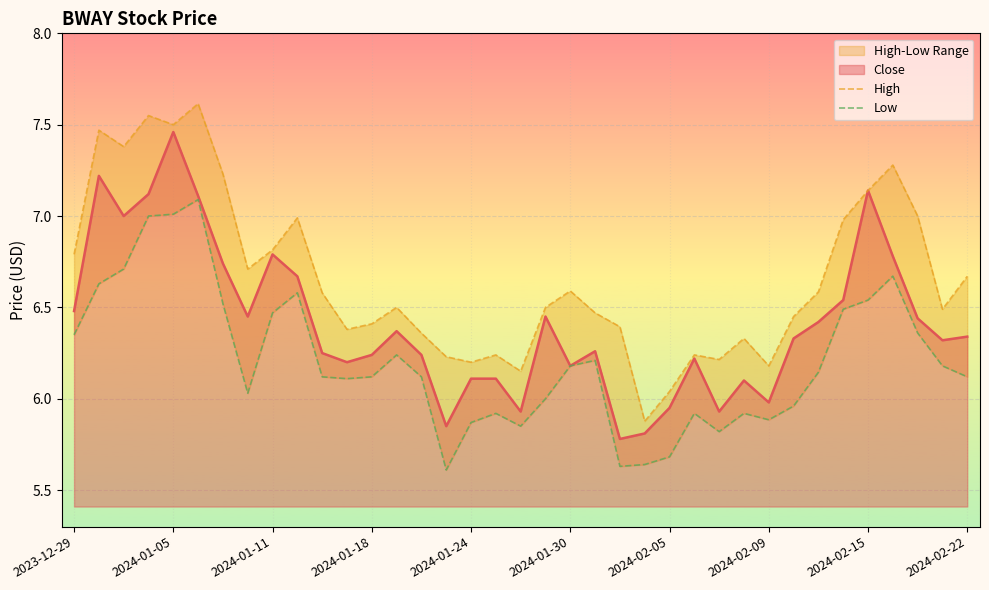

True or false: Close has a value of 3.3 at 2024-01-05.

False